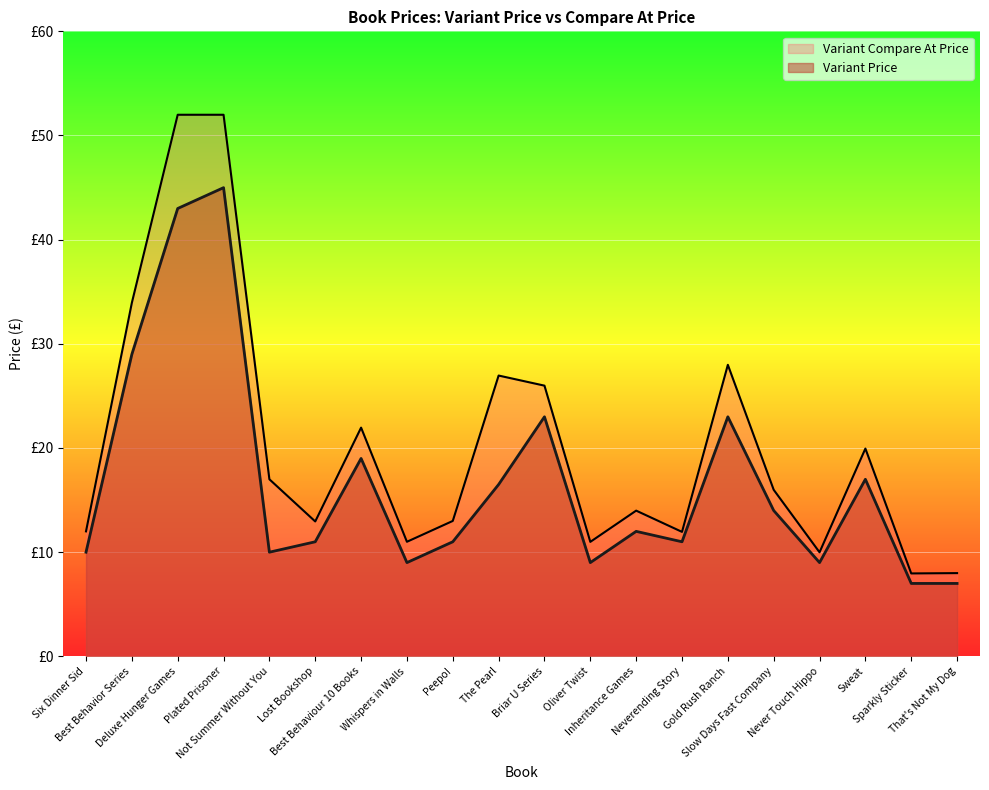

What is the sum of all Variant Compare At Price values?

405.4